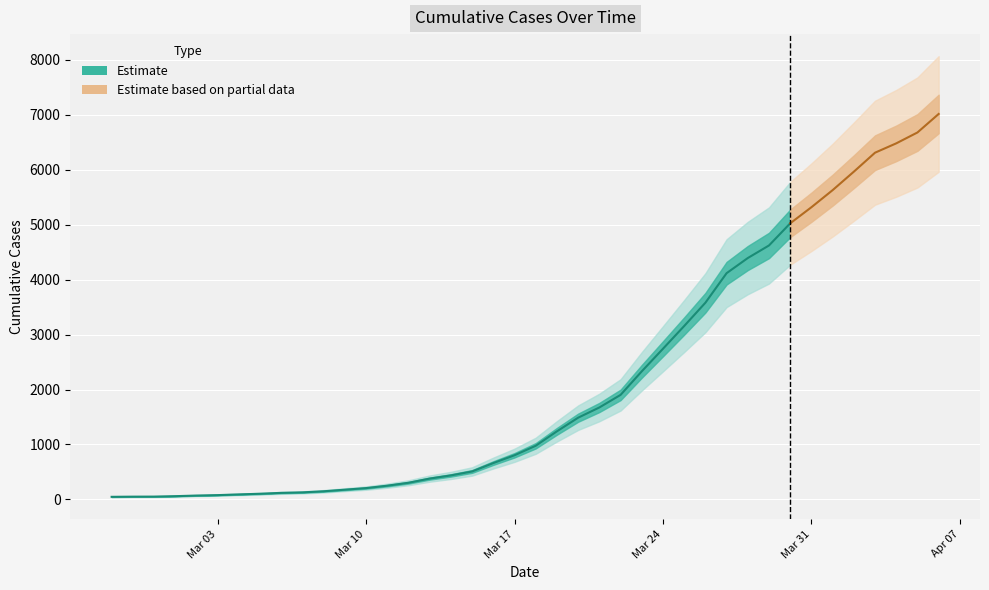

What is the sum of all values?

85304